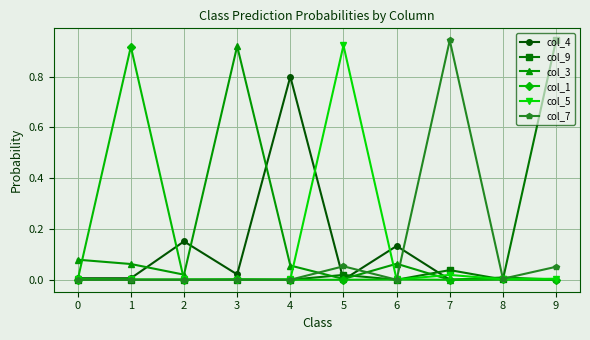

True or false: col_1 has a value of 0.0 at 3.

True